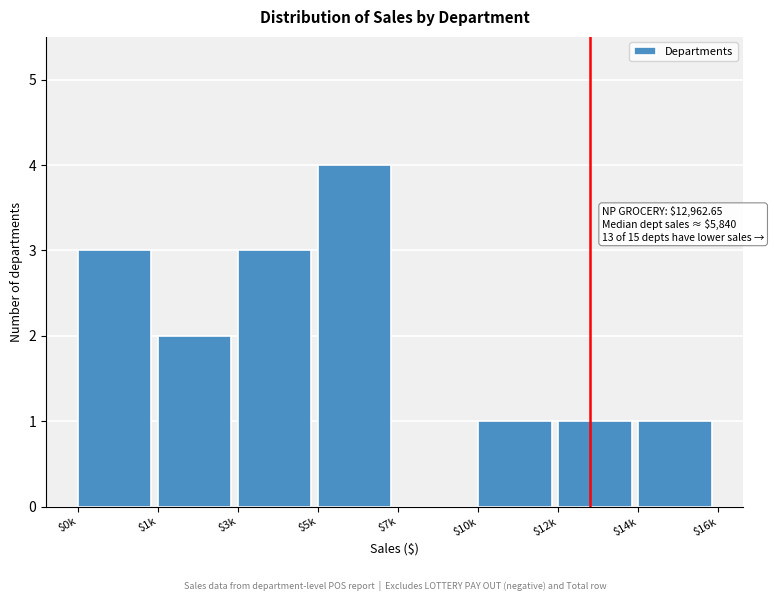

The chart shows a value of 1 at $14k. True or false?

True